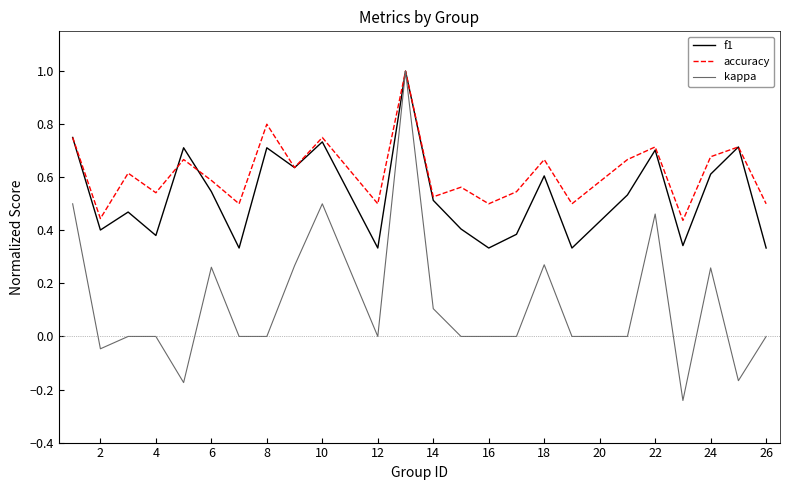

List the series in order of their overall mean, highest first.

accuracy, f1, kappa